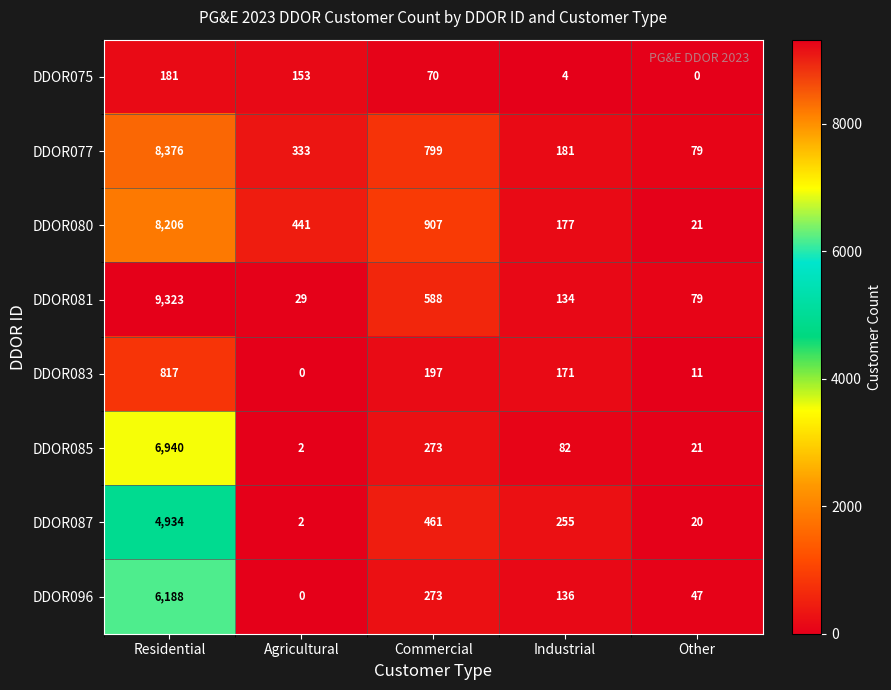

True or false: DDOR077 has a value of 1147 at Commercial.

False